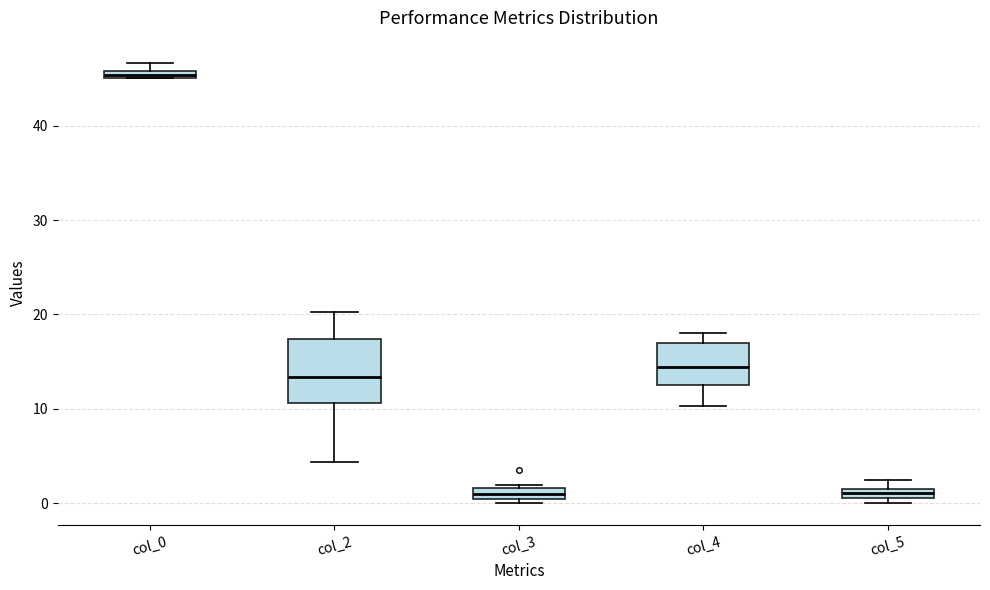

Where is the lower edge of the box for col_0 on the y-axis? The values are not printed on the chart, so give them approximately, as read against the axis.

45